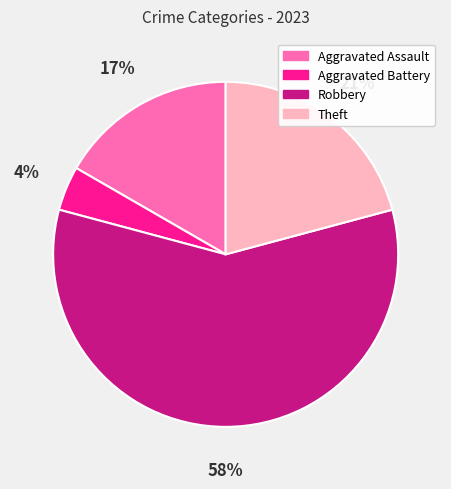

What is the majority slice?

Robbery